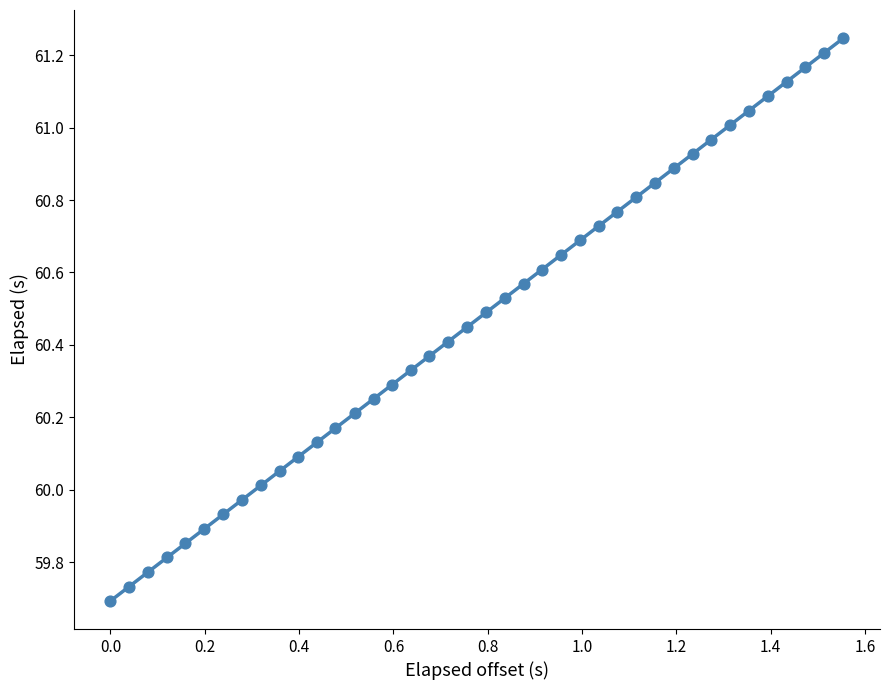

What is the range of Y values (max minus min)?

1.6